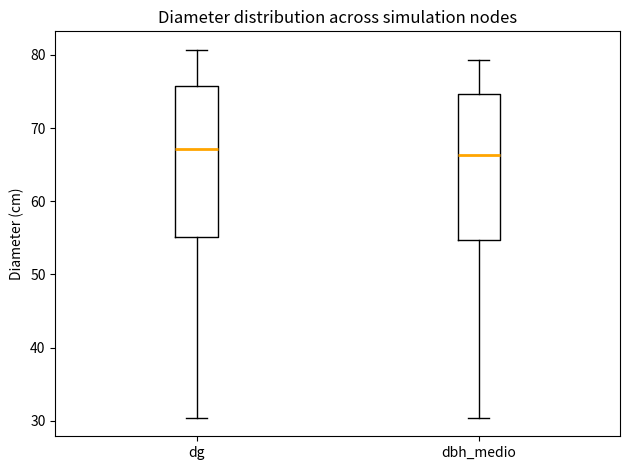

Where is the upper edge of the box for dg on the y-axis? The values are not printed on the chart, so give them approximately, as read against the axis.

76